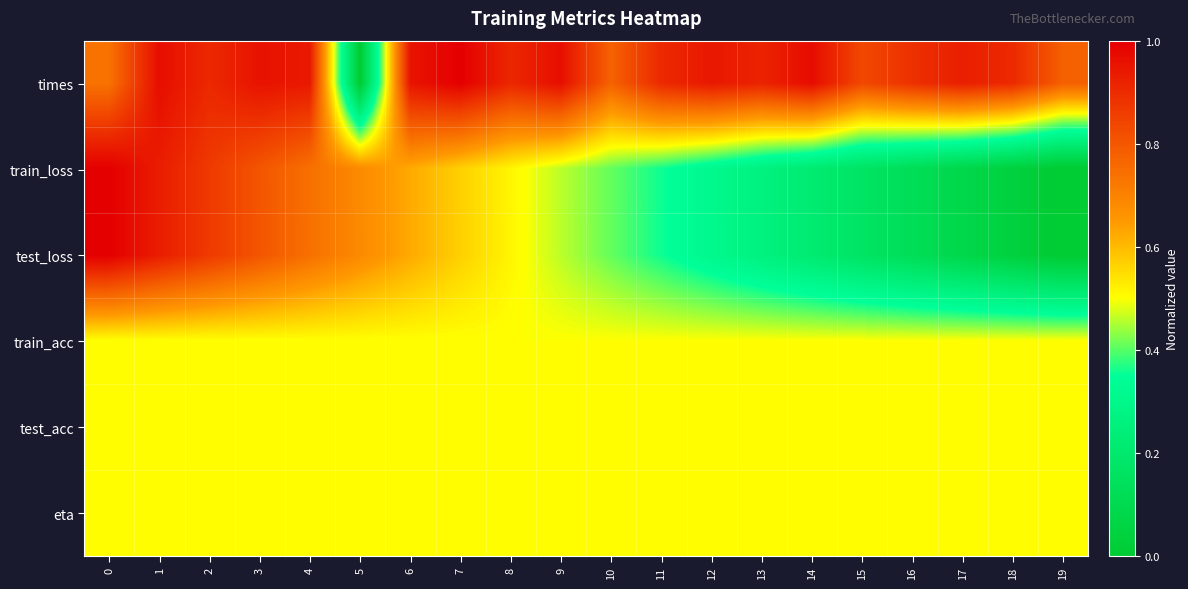

Which label corresponds to the smallest value in the chart?

5